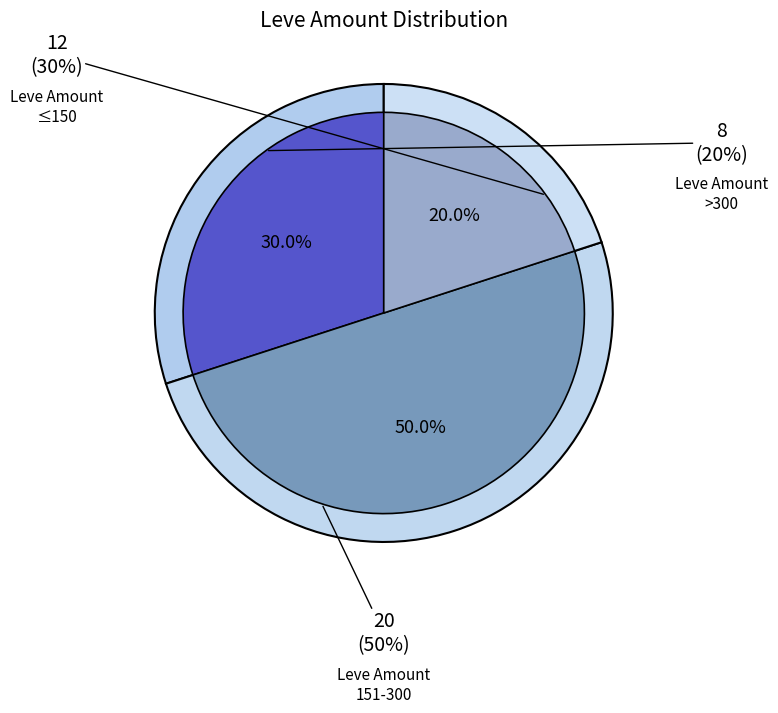

Is it true that 1 is 11% of the pie?

False